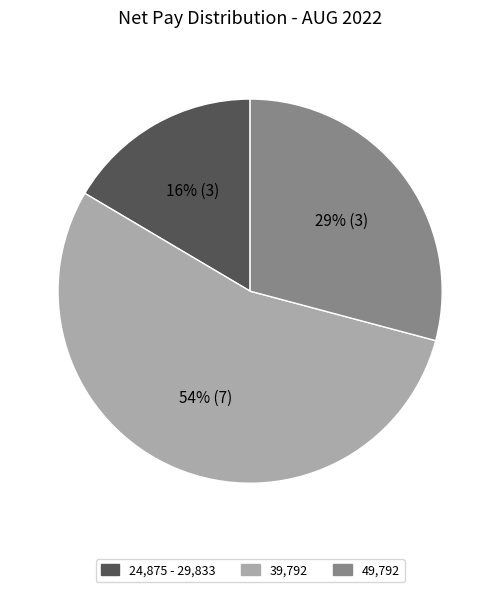

To the nearest percent, what percentage of the pie is 49,792?

29%